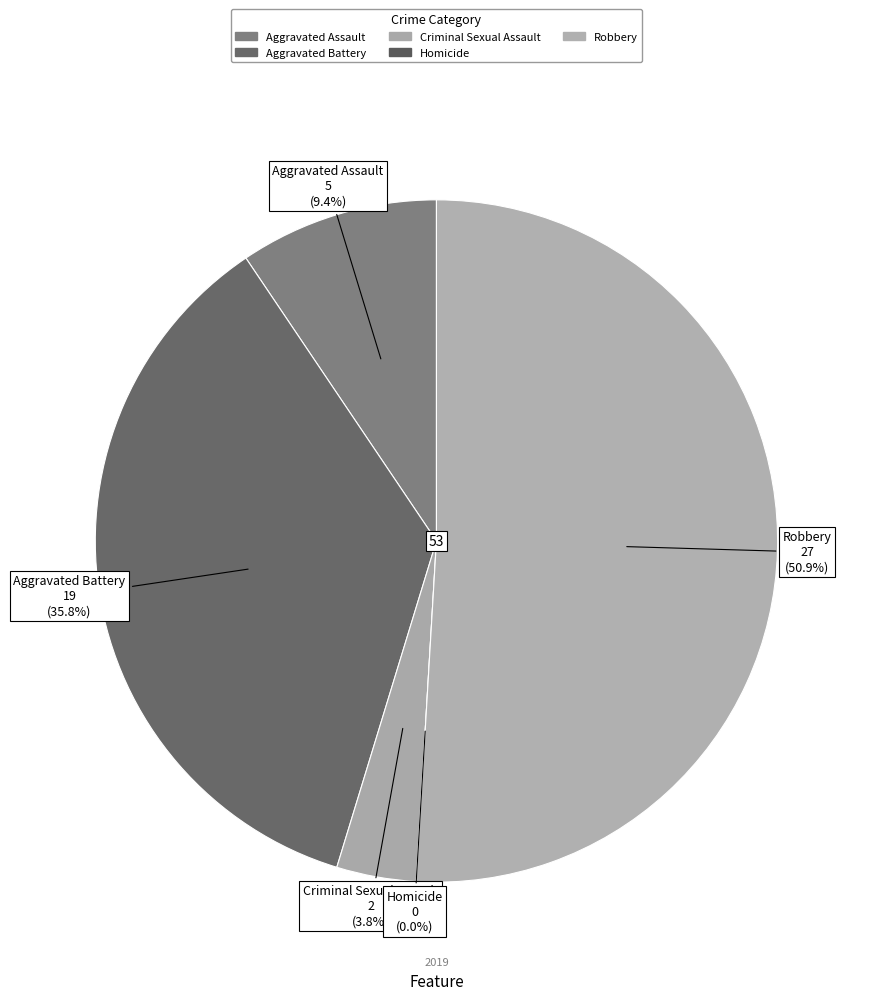

Count the number of slices in the pie.

5